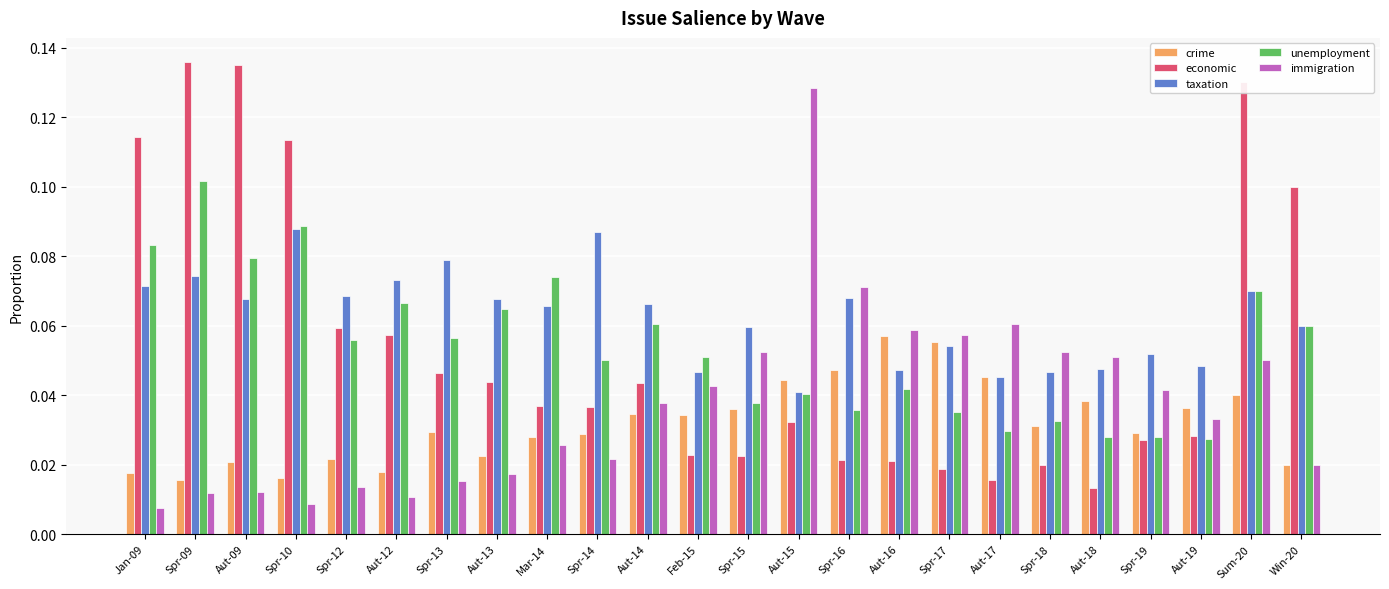

What is the sum of all unemployment values?

1.3